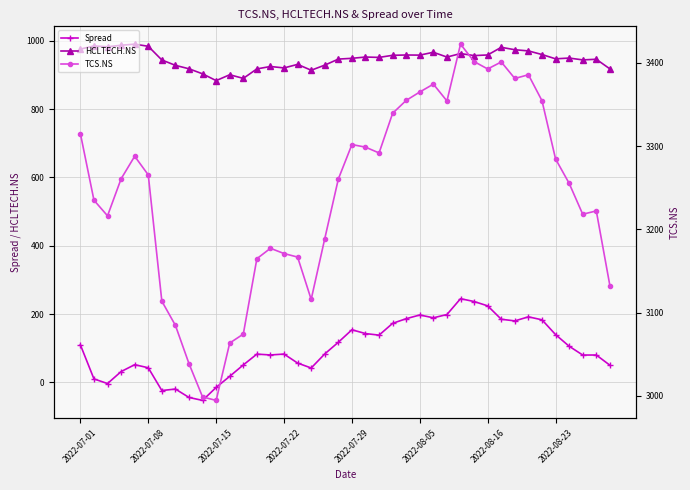

Reading left to right, extract all data points from this chart.

Spread: 110.0	10.3	-3.2	31.8	52.0	43.0	-23.7	-19.3	-43.9	-52.5	-14.5	18.0	51.2	82.9	80.4	83.1	56.7	42.3	83.5	117.6	154.1	143.1	138.4	173.0	186.6	197.4	189.2	198.7	245.1	236.8	224.1	184.9	180.1	192.0	183.3	140.0	106.0	80.2	80.3	50.4
HCLTECH.NS: 975.3	984.6	982.2	986.6	989.8	983.5	943.5	927.8	917.8	903.0	883.2	900.3	889.7	917.4	924.5	920.2	930.7	913.5	928.5	946.1	948.4	952.2	951.0	957.2	958.1	957.8	966.0	952.0	962.3	956.4	958.2	980.6	973.5	970.0	959.5	946.9	949.2	943.8	945.7	917.5
TCS.NS: 3315.1	3235.1	3216.3	3260.8	3287.9	3265.4	3113.8	3084.7	3038.8	2998.8	2994.6	3063.5	3074.2	3164.8	3177.3	3171.0	3166.8	3115.9	3188.9	3260.5	3301.9	3298.8	3291.8	3339.5	3354.9	3365.1	3374.4	3354.2	3422.5	3401.6	3392.7	3401.1	3381.2	3385.8	3354.6	3284.6	3255.4	3218.2	3222.2	3132.6